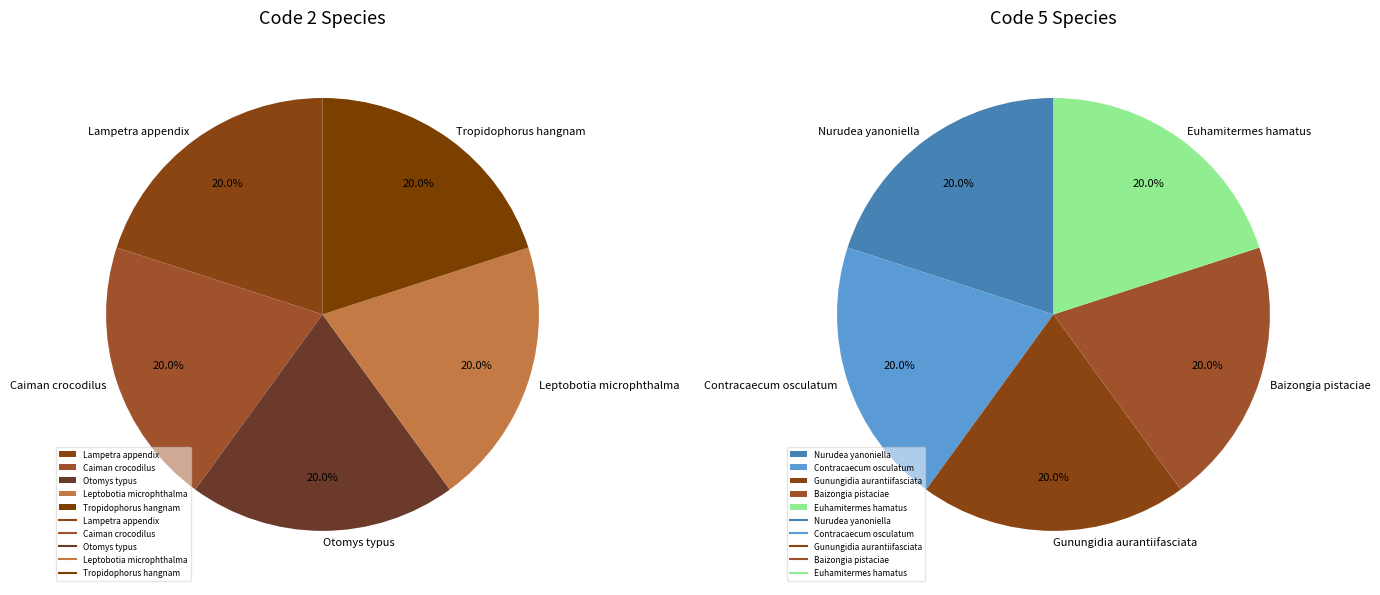

Is 4 the majority of the pie?

No